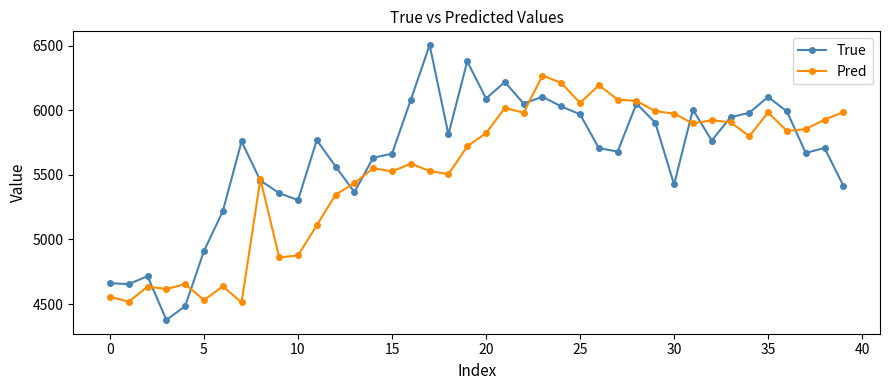

What is the value of the Pred point at the 6th from the left?

4530.7